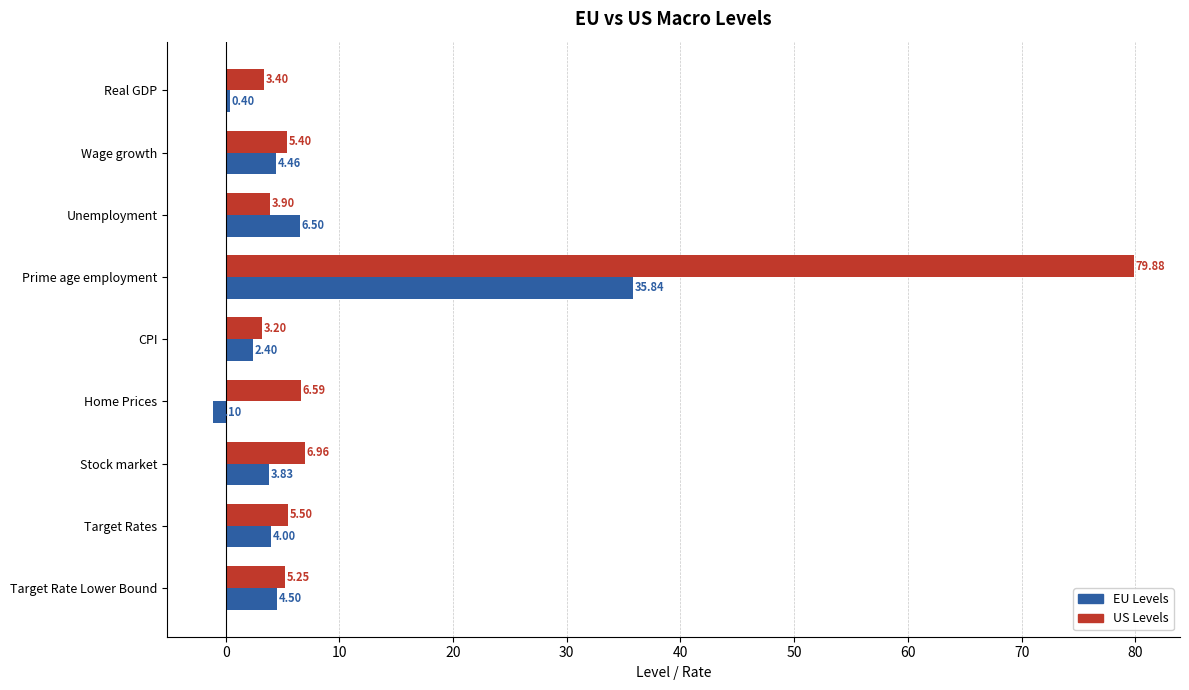

Which series has the largest total across all categories?

US Levels